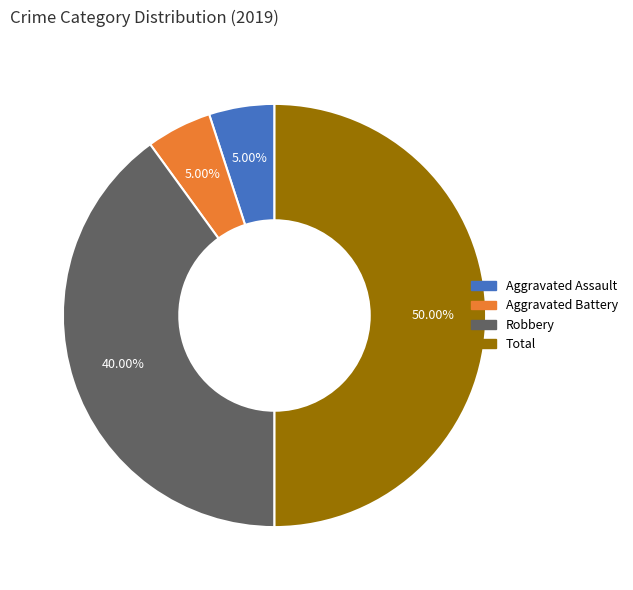

What is the largest slice in the pie chart?

Total